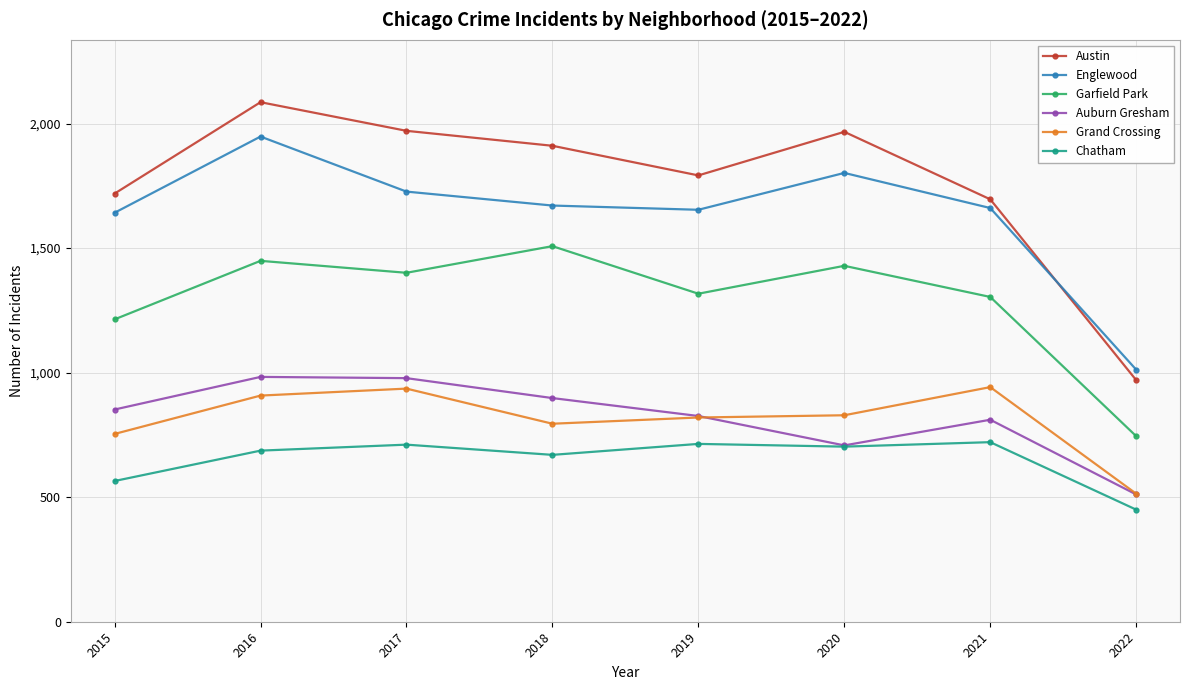

At how many categories does at least one series exceed 1845?

4